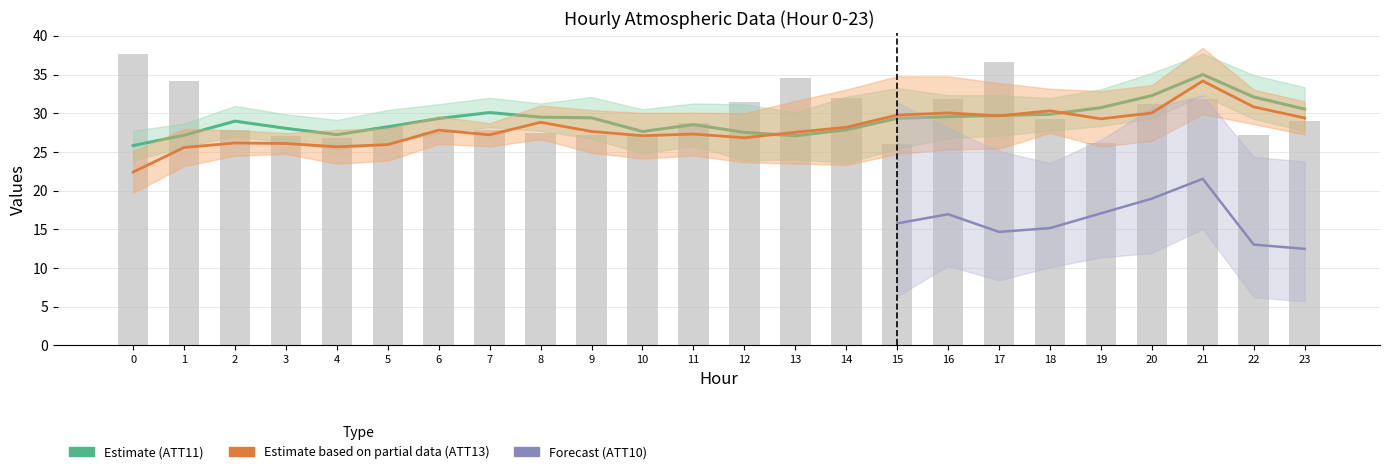

Is it true that ATT8 equals 27.2 at 9?

True